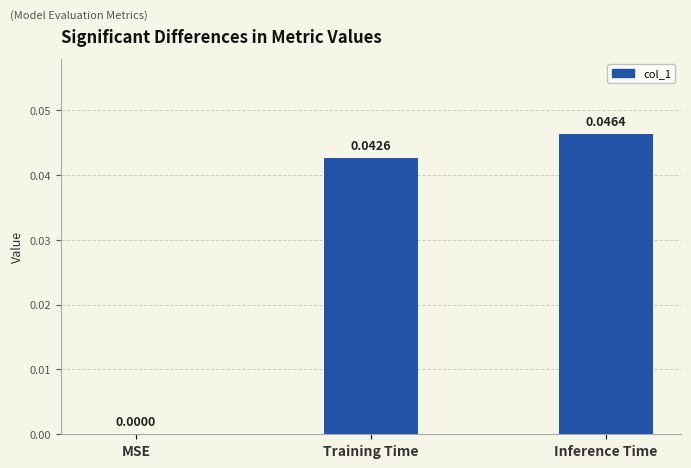

Between MSE and Training Time, which is larger?

Training Time